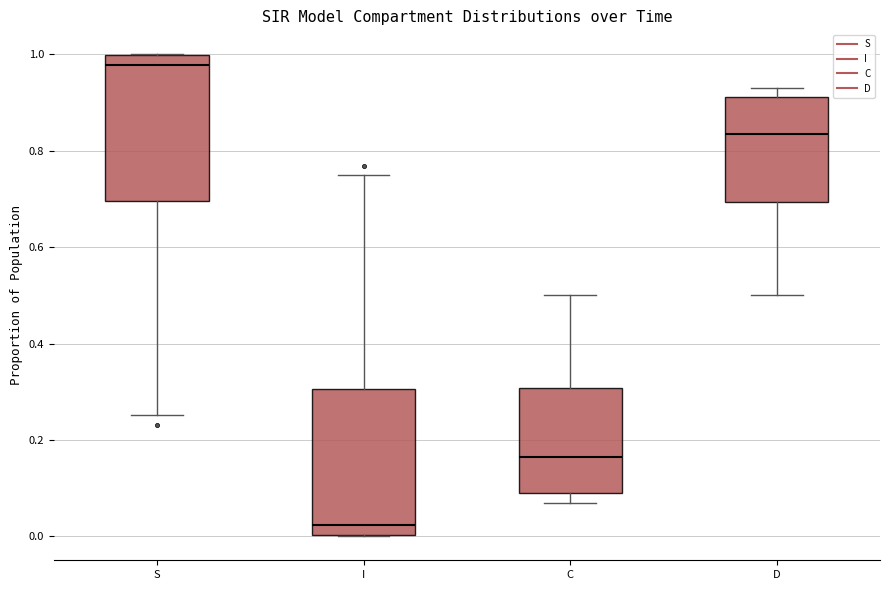

Where does the lower whisker of the box for S end on the y-axis? The values are not printed on the chart, so give them approximately, as read against the axis.

0.26